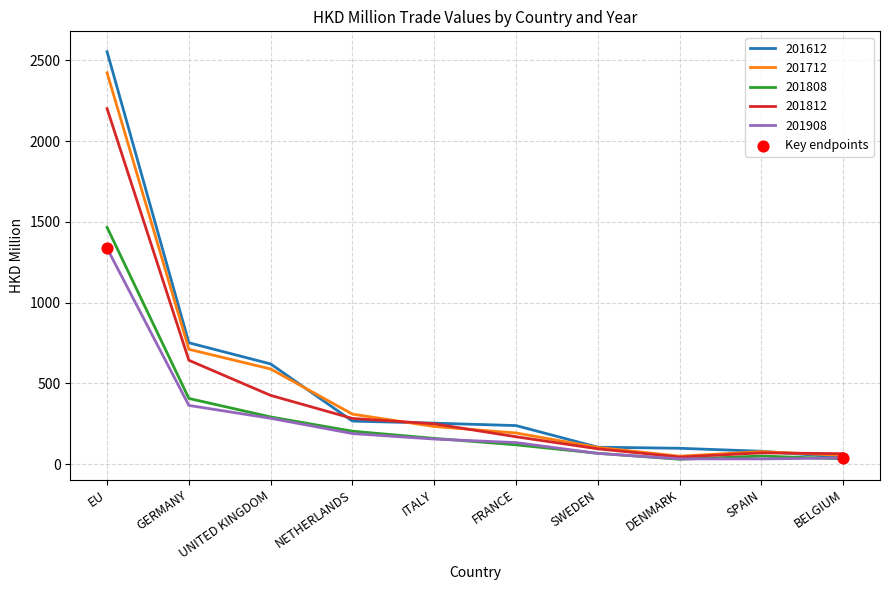

What is the spread (max minus min) of values at GERMANY?

388.0